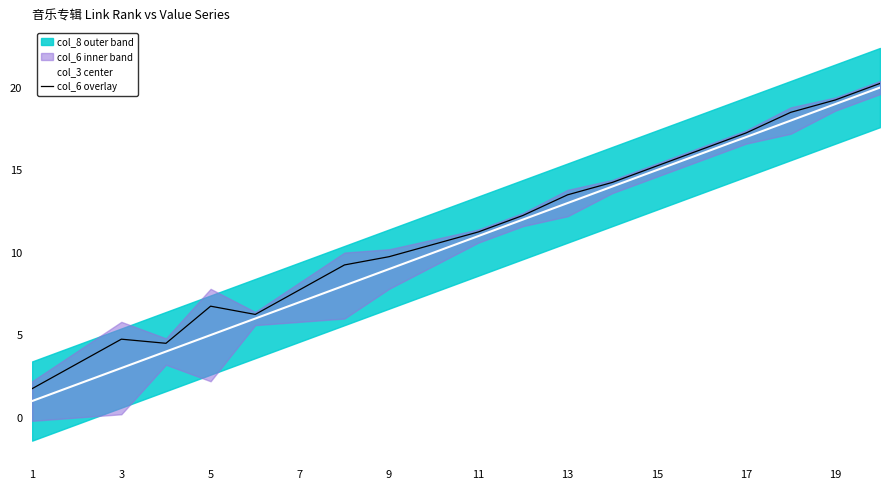

True or false: col_3 center has more than 1 interior local peaks.

False